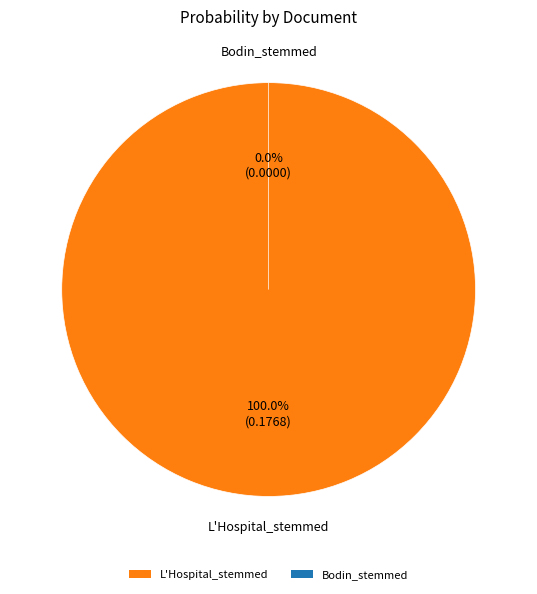

Is it true that Bodin_stemmed is 1% of the pie?

False